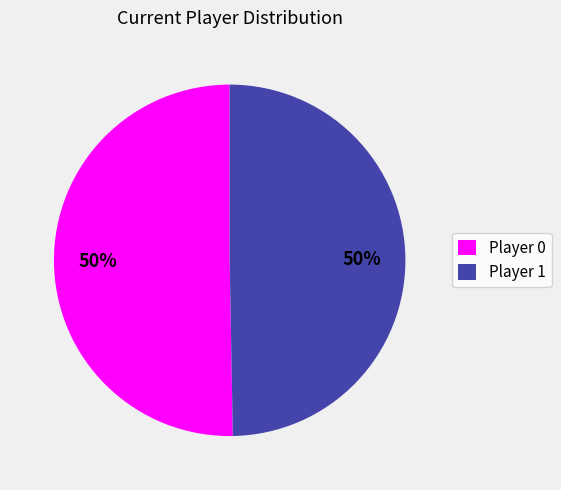

True or false: Player 0 accounts for 63% of the total.

False